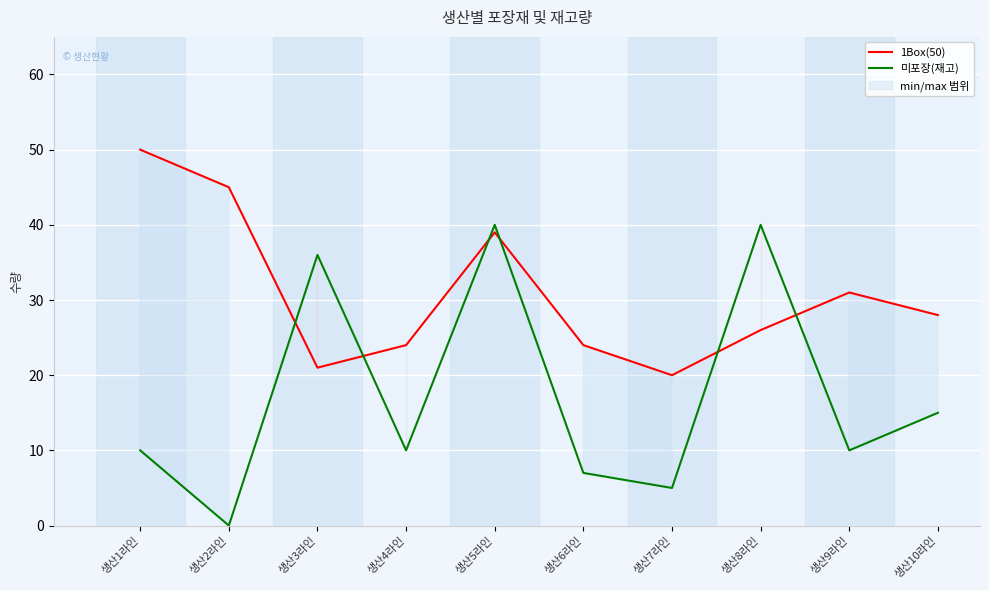

What is the difference between the maximum and minimum values in the 1Box(50) series?

30